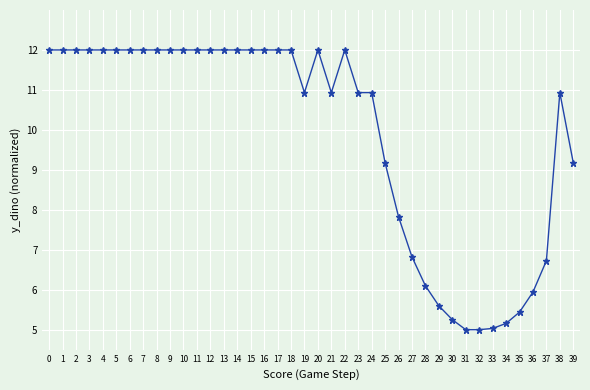

Is it true that the value at 25 is 9.2?

True